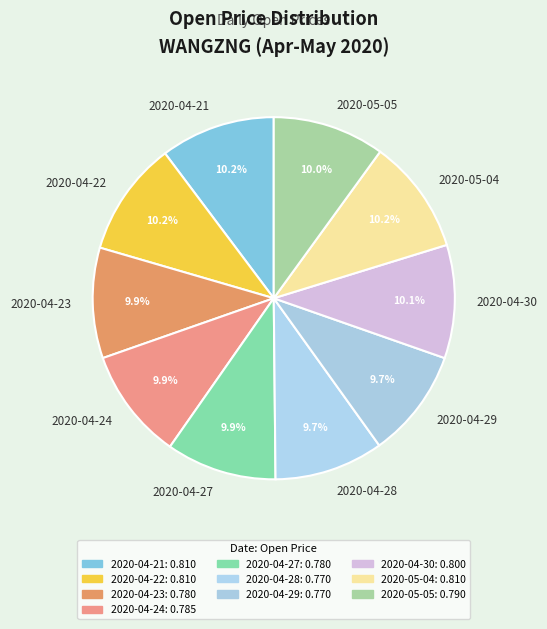

To the nearest percent, what portion does 2020-04-30 represent?

10%